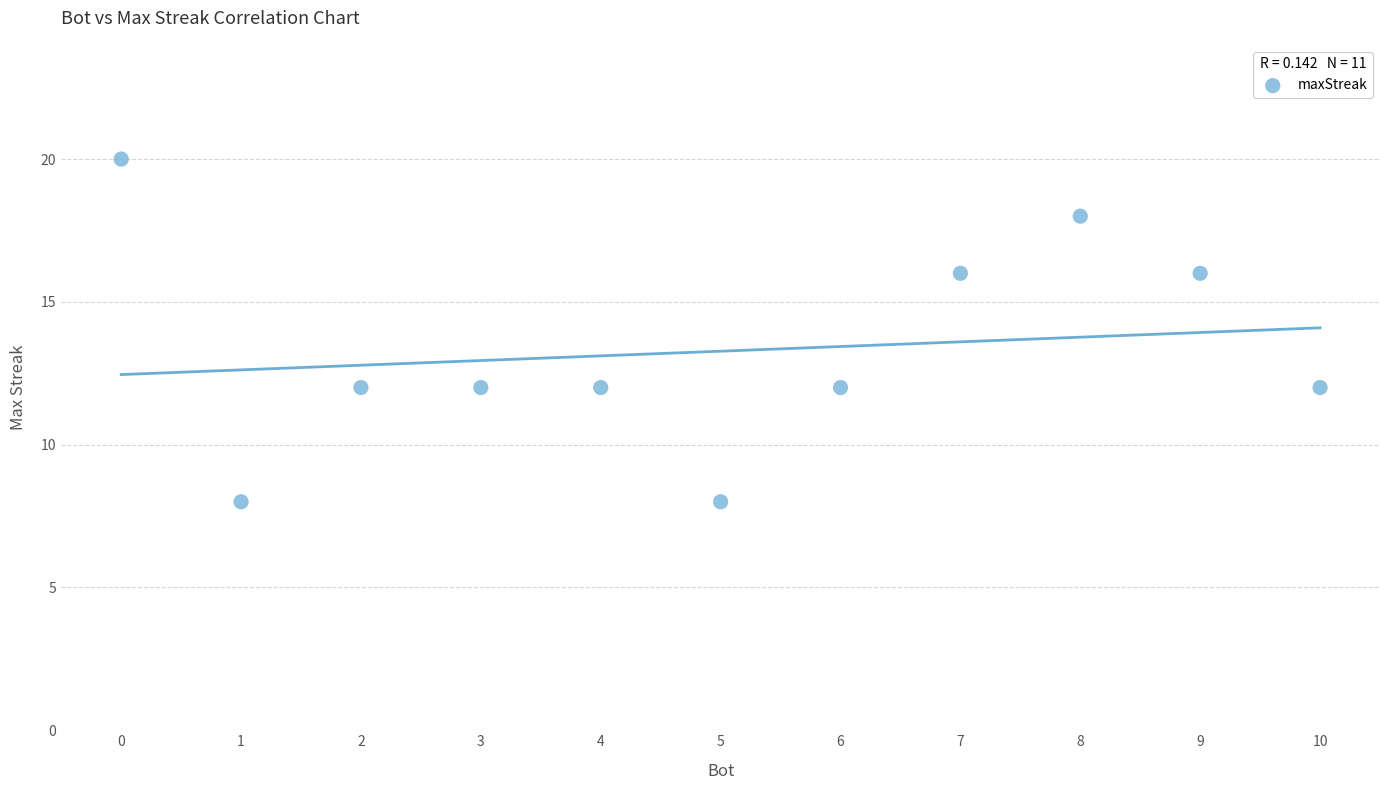

What is the average Y value?

13